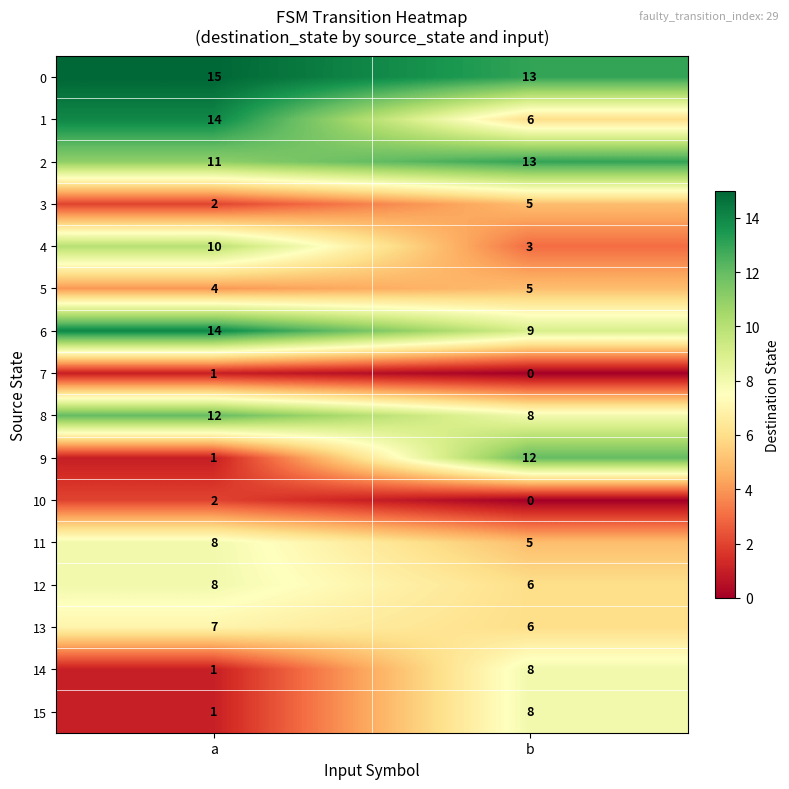

What is the approximate value of 2 at b?

13